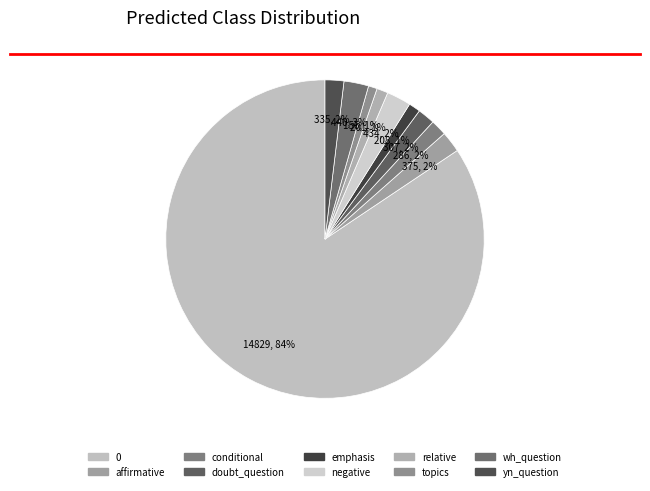

The topics slice represents 11% of the pie. True or false?

False